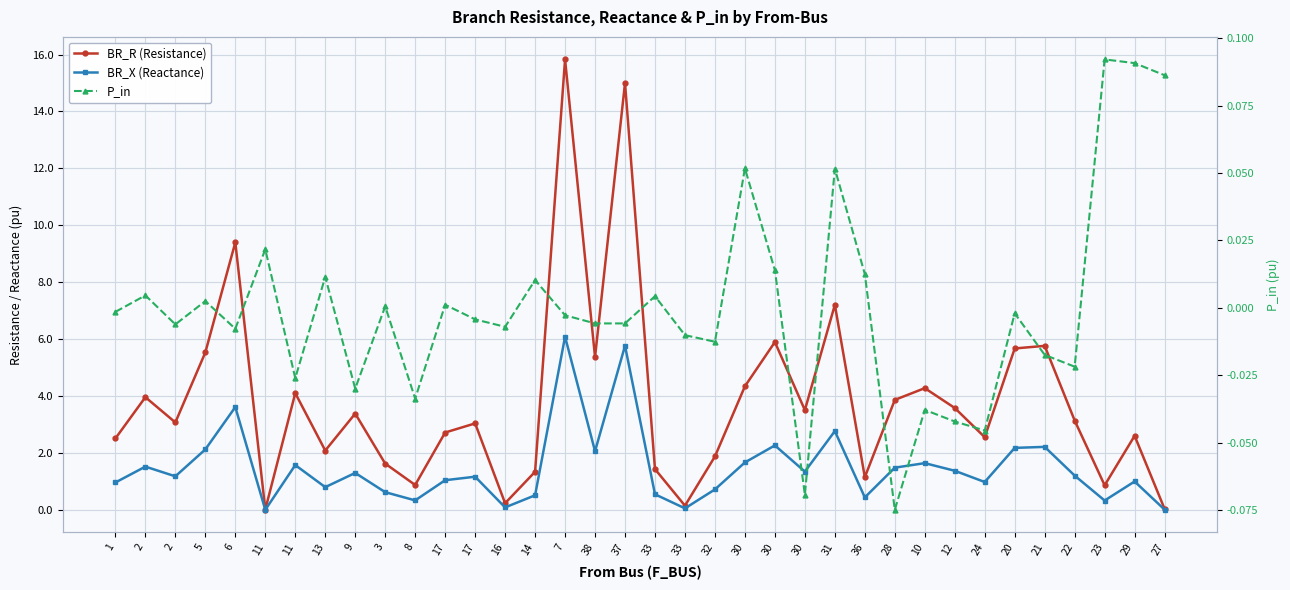

How many values in the BR_R (Resistance) series are below 3?

16